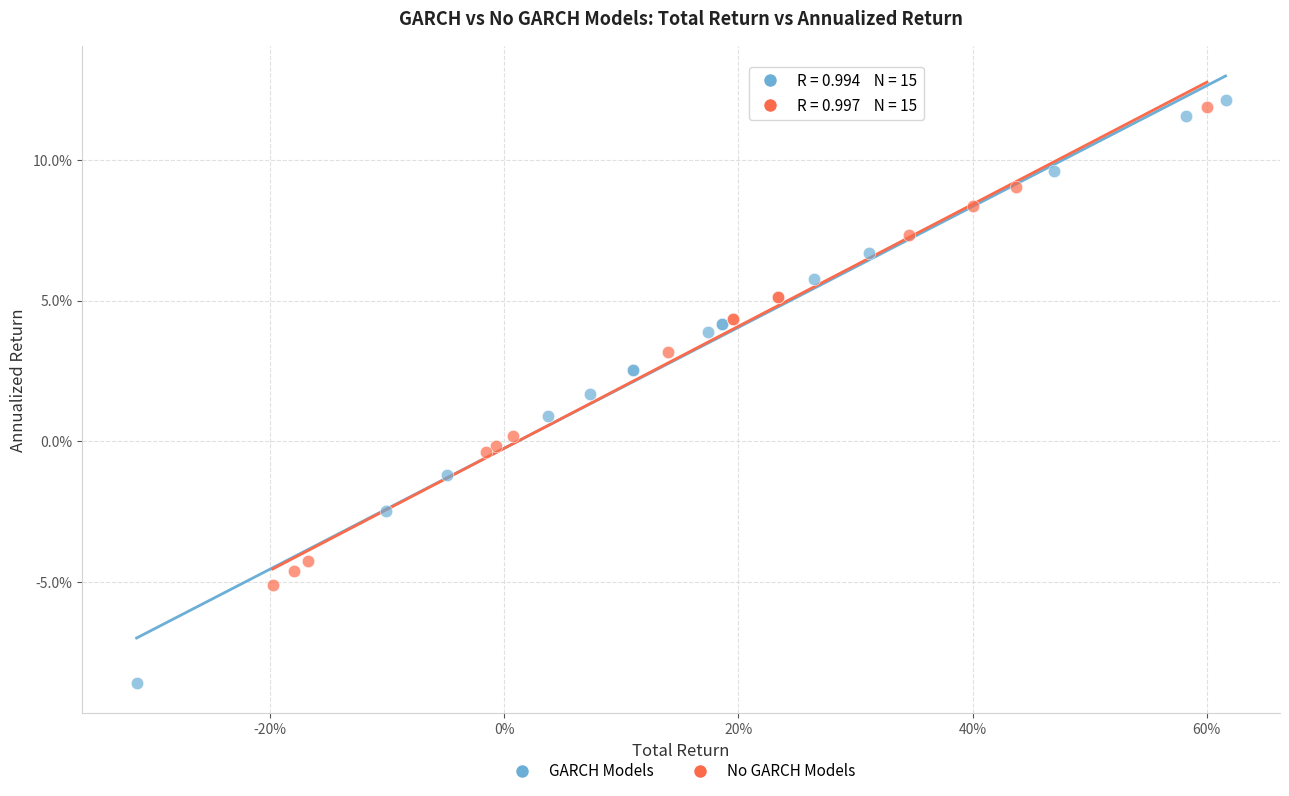

What are all the series names shown in the legend?

GARCH Models, No GARCH Models